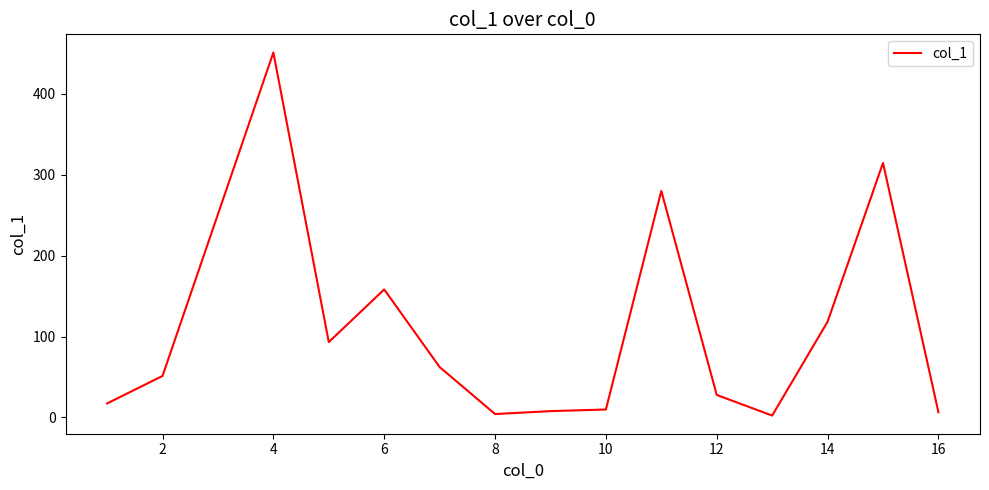

What is the difference between the maximum and minimum values?

449.1